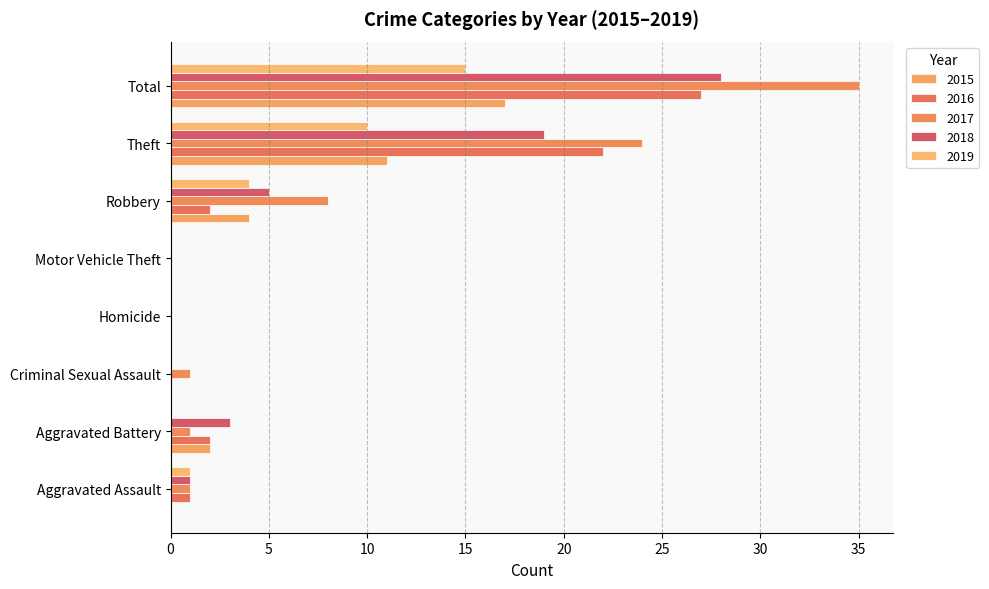

What is the difference between the maximum and minimum values in the 2019 series?

15